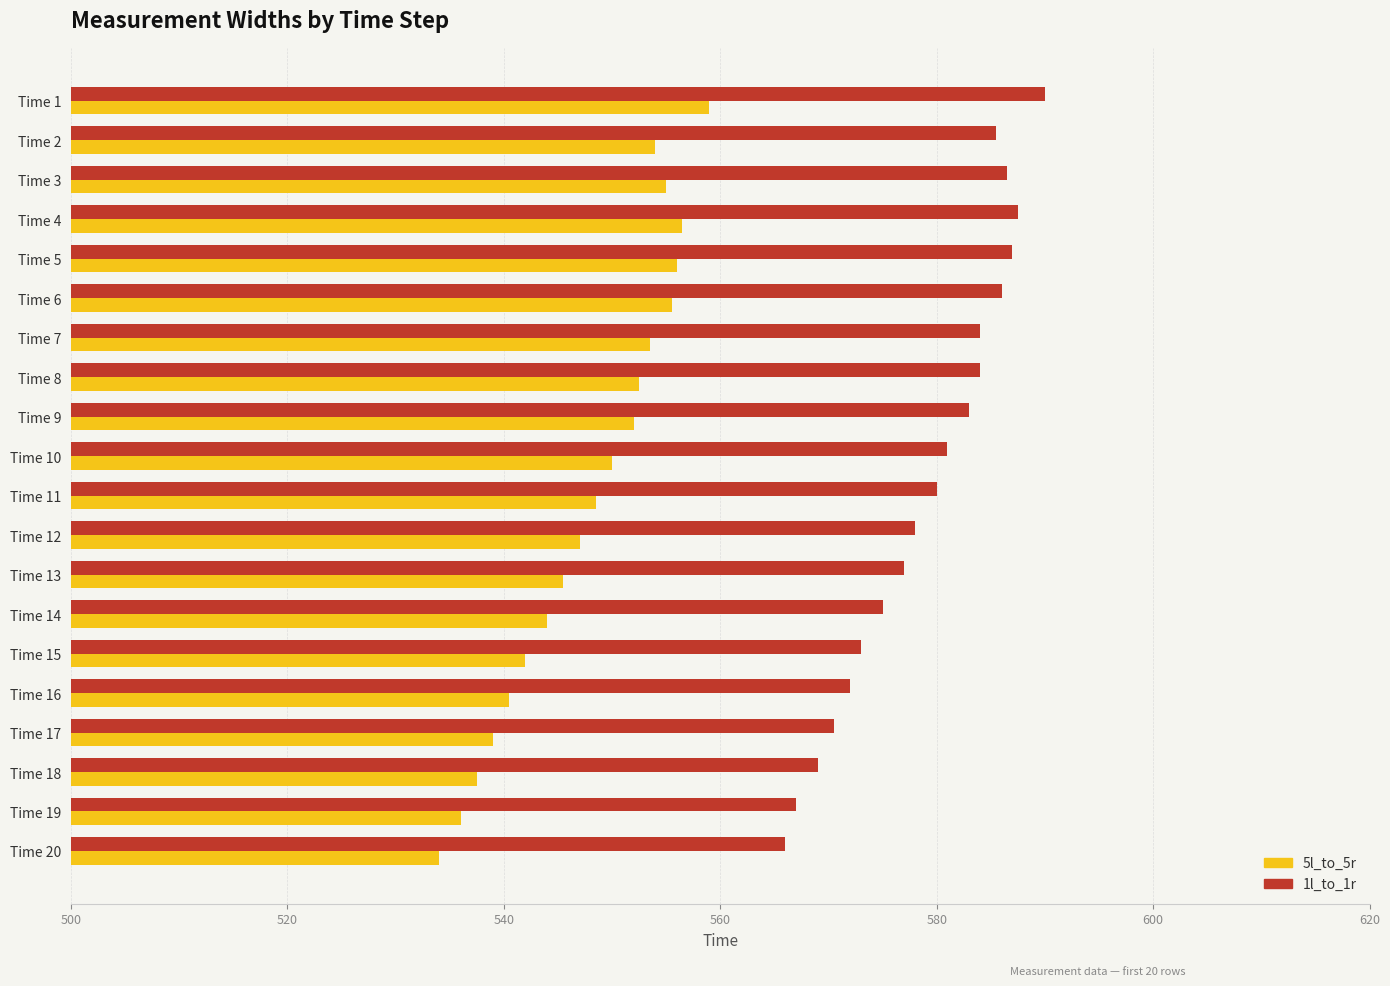

Which label corresponds to the smallest value in the chart?

Time 20